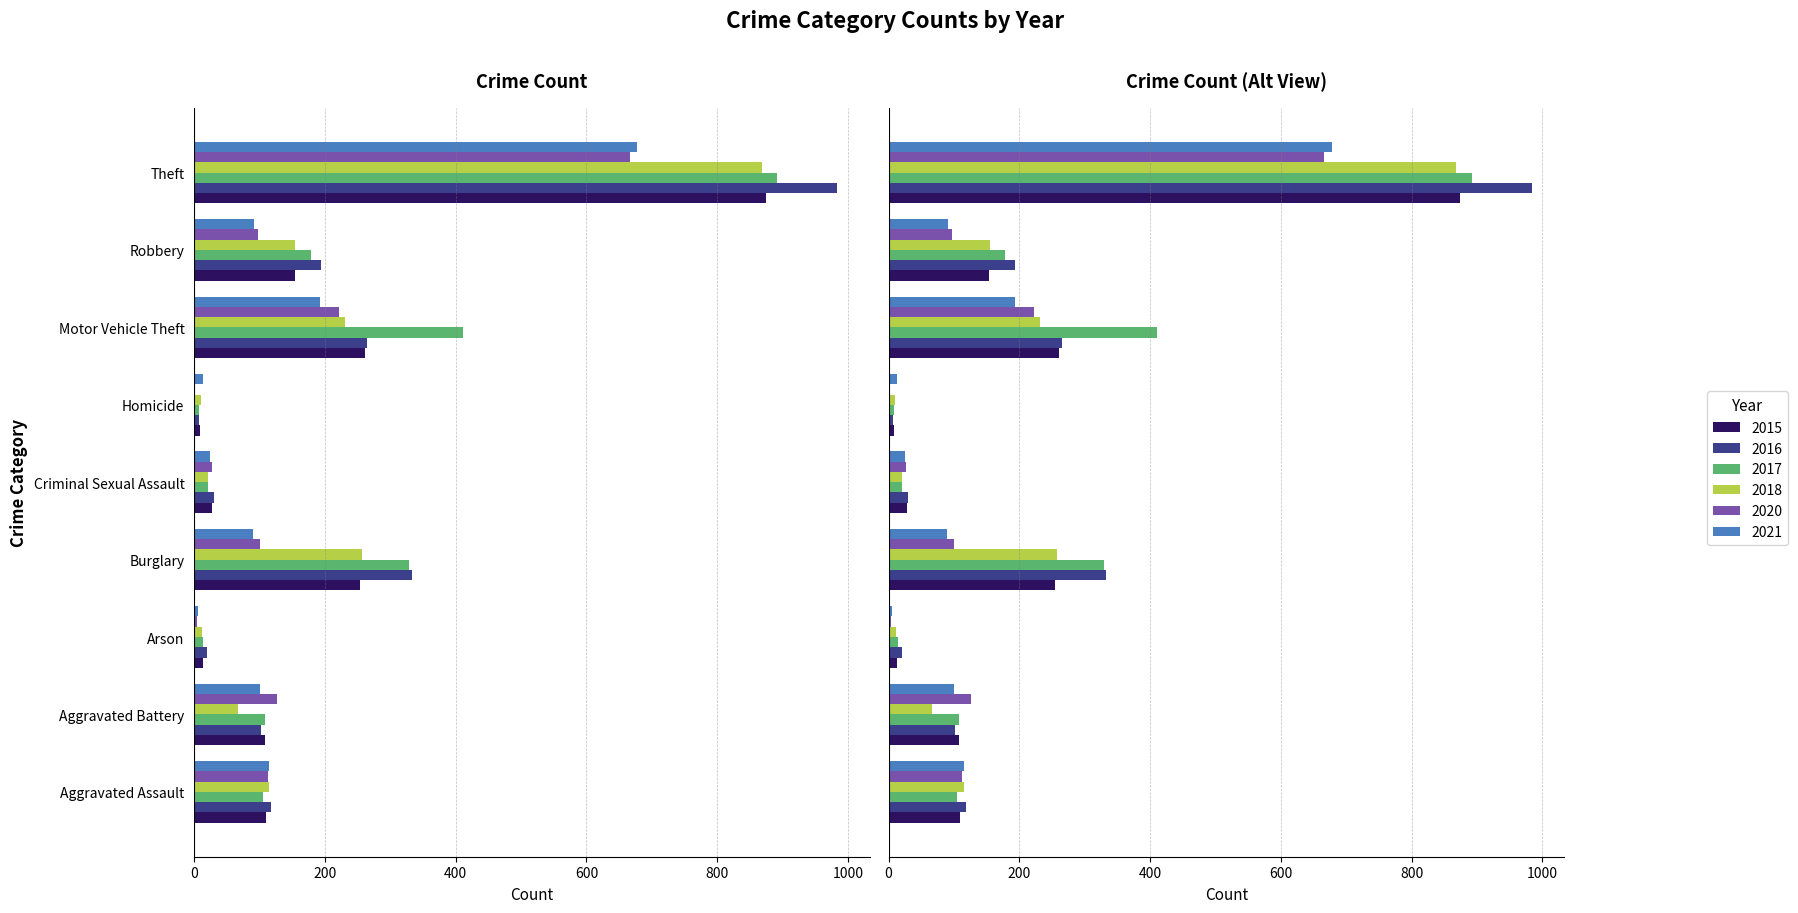

How many values in the 2015 series exceed 110?

4